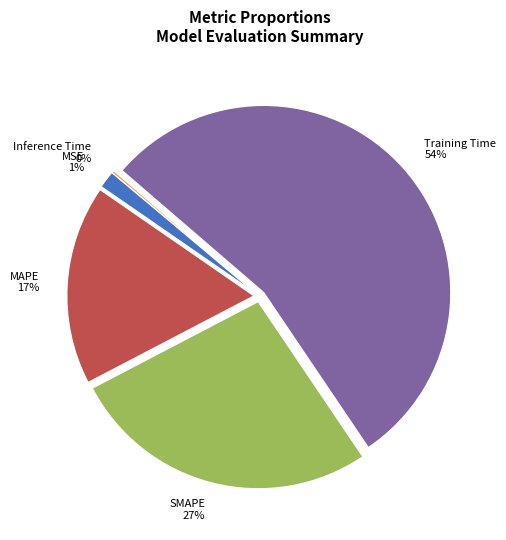

What percentage is the SMAPE slice, to the nearest percent?

27%